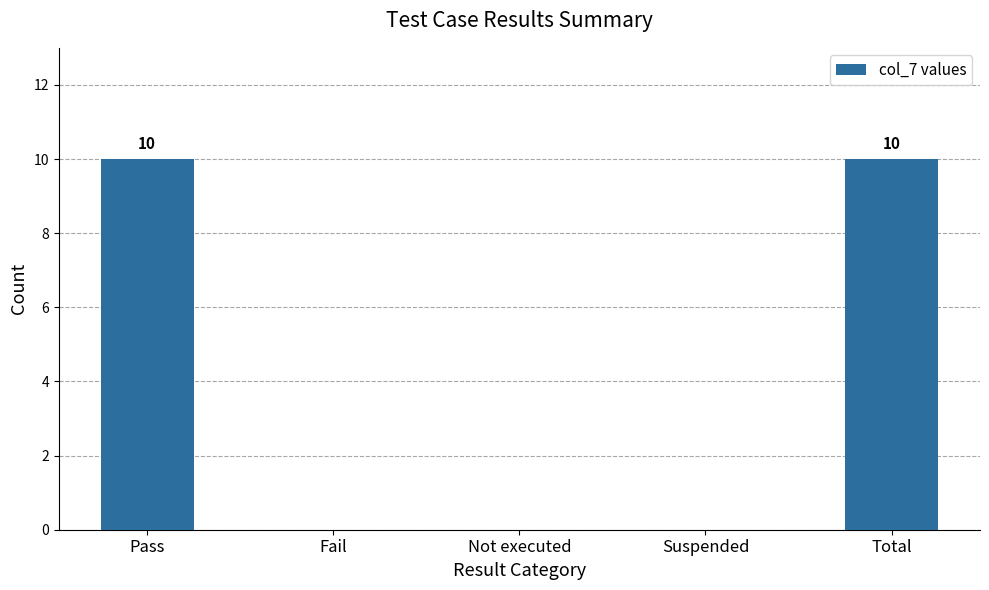

Is it true that the value at Total is 3?

False